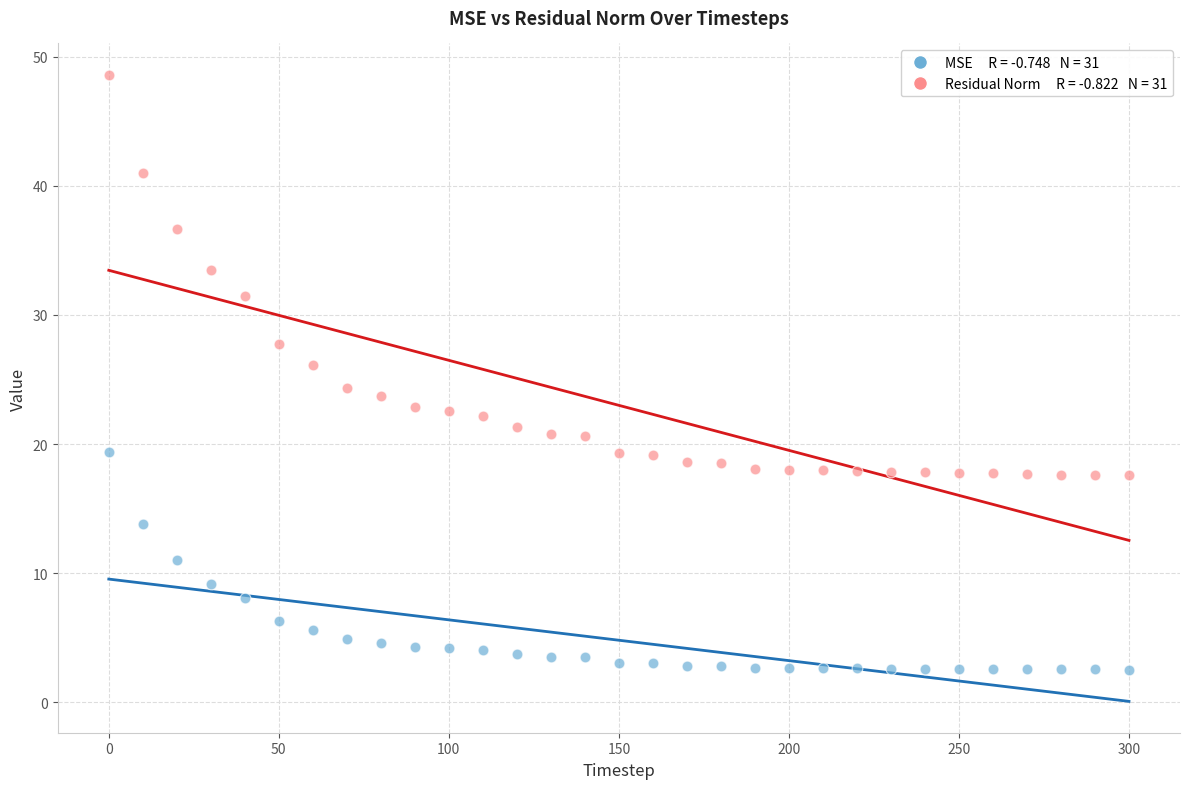

Across all data points, what is the range of X values (max minus min)?

300.0